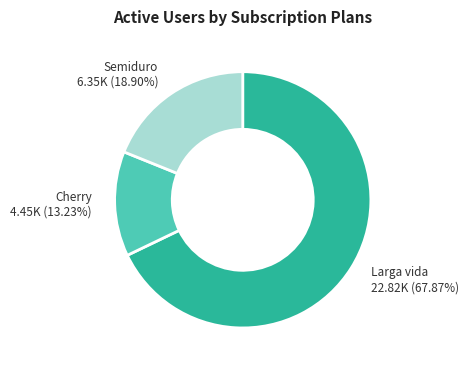

Does any single category account for the majority?

Yes